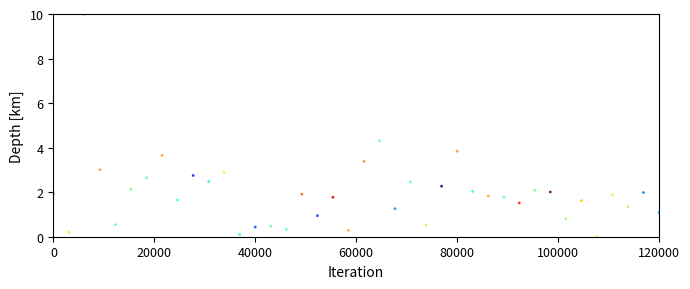

What Y value in the scatter plot is closest to 5?

4.3